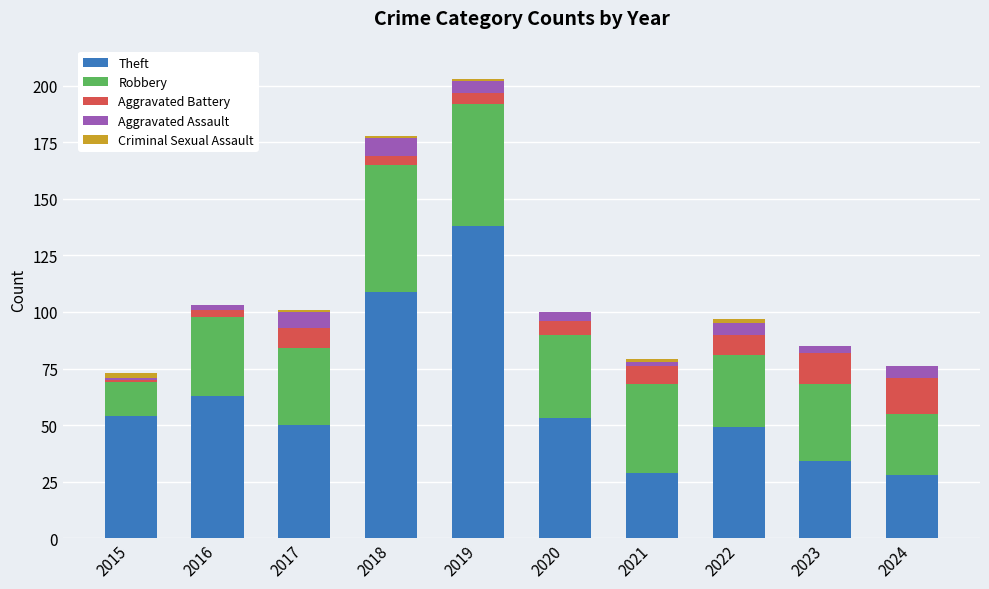

At which category is the sum across all series the highest?

2019